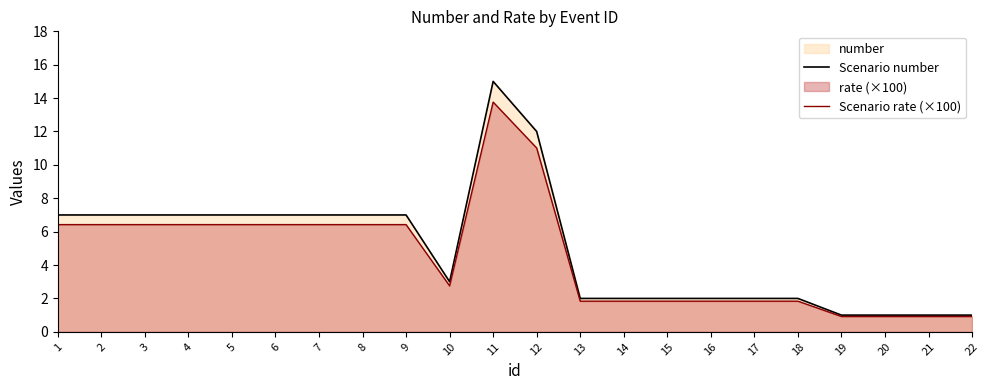

Rank the series by their maximum value, from lowest to highest.

Scenario rate (×100), Scenario number